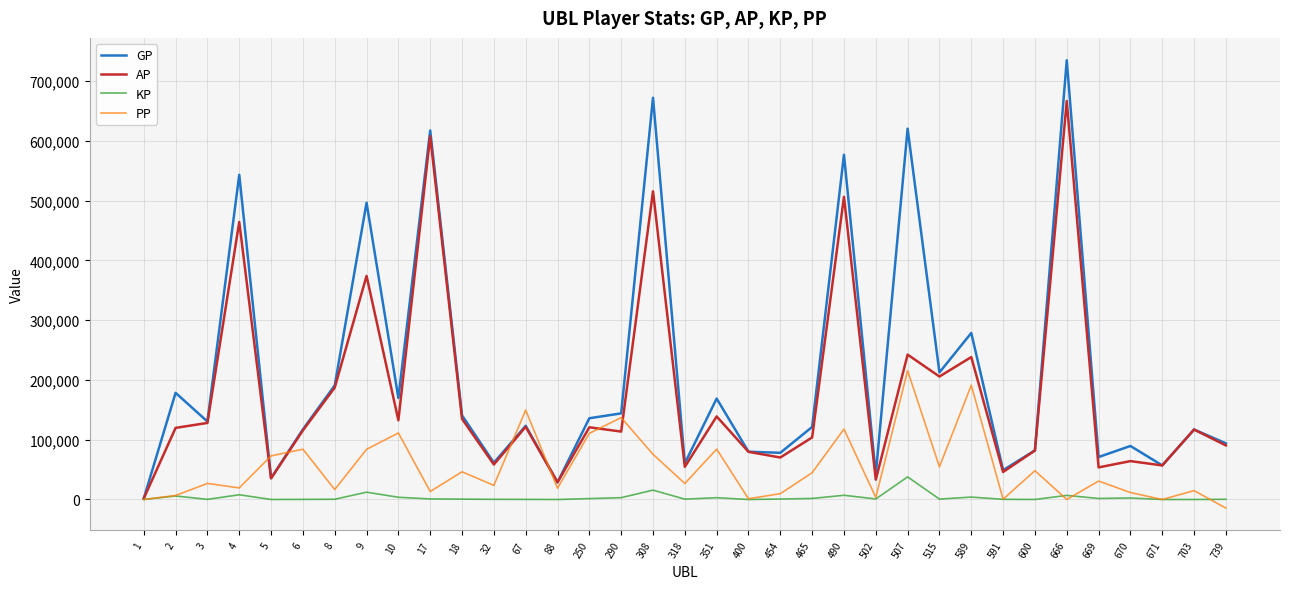

Which series has the widest spread of values?

GP